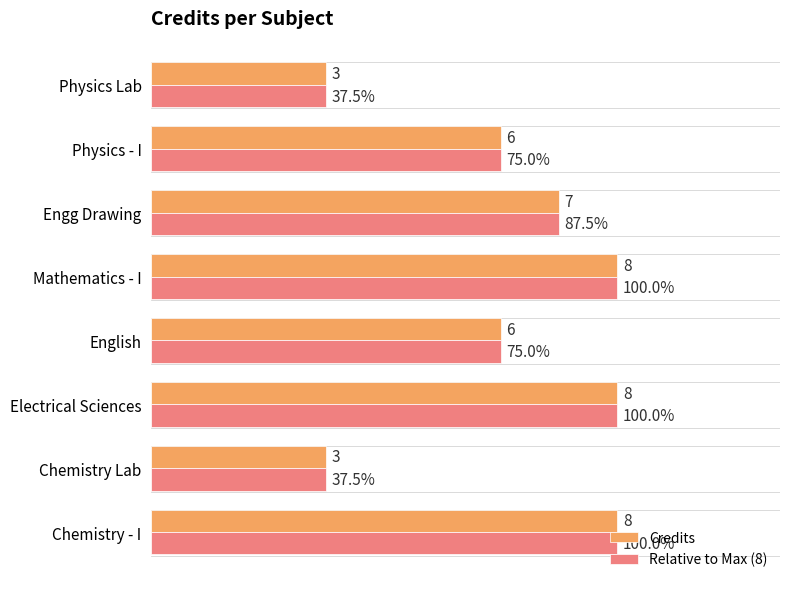

Is the value of Relative to Max (8) at Mathematics - I greater than the value of Credits at Physics - I?

Yes